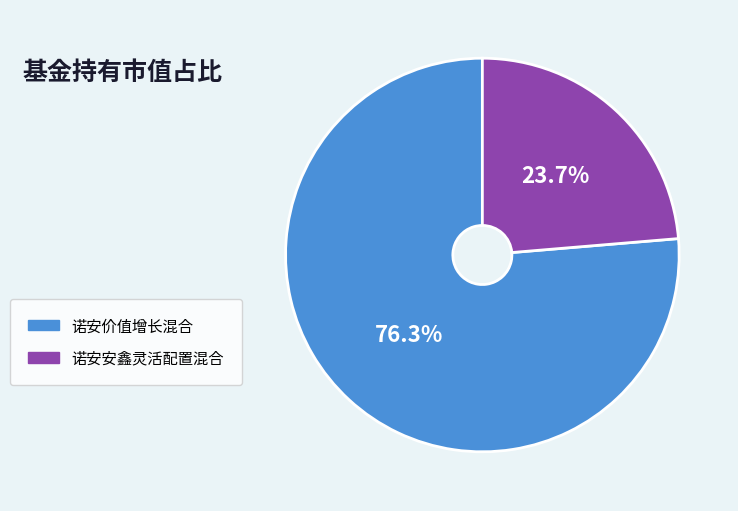

How many slices are in this pie chart?

2